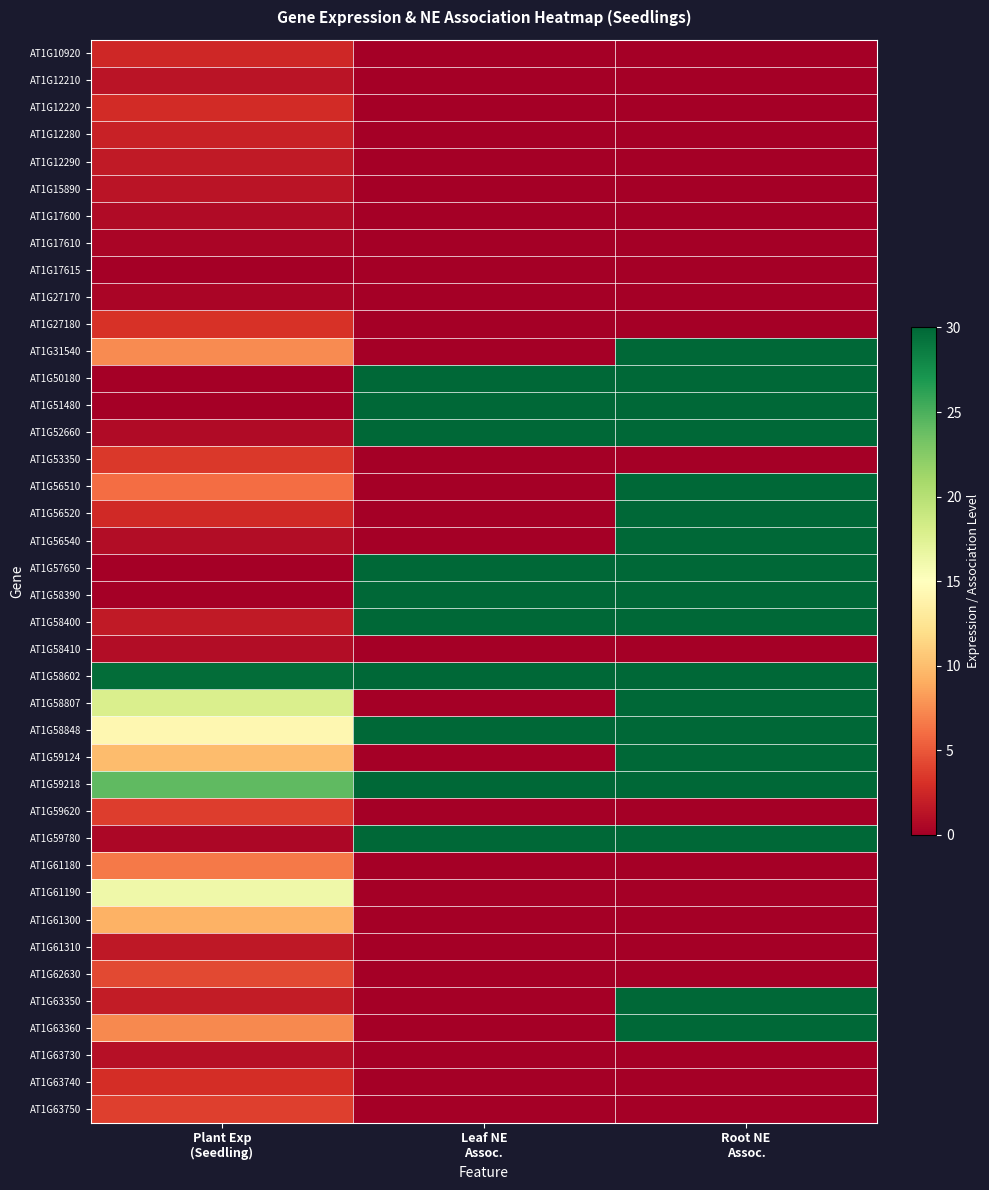

Rank the series at Leaf NE Assoc. from highest to lowest value.

AT1G50180, AT1G51480, AT1G52660, AT1G57650, AT1G58390, AT1G58400, AT1G58602, AT1G58848, AT1G59218, AT1G59780, AT1G10920, AT1G12210, AT1G12220, AT1G12280, AT1G12290, AT1G15890, AT1G17600, AT1G17610, AT1G17615, AT1G27170, AT1G27180, AT1G31540, AT1G53350, AT1G56510, AT1G56520, AT1G56540, AT1G58410, AT1G58807, AT1G59124, AT1G59620, AT1G61180, AT1G61190, AT1G61300, AT1G61310, AT1G62630, AT1G63350, AT1G63360, AT1G63730, AT1G63740, AT1G63750